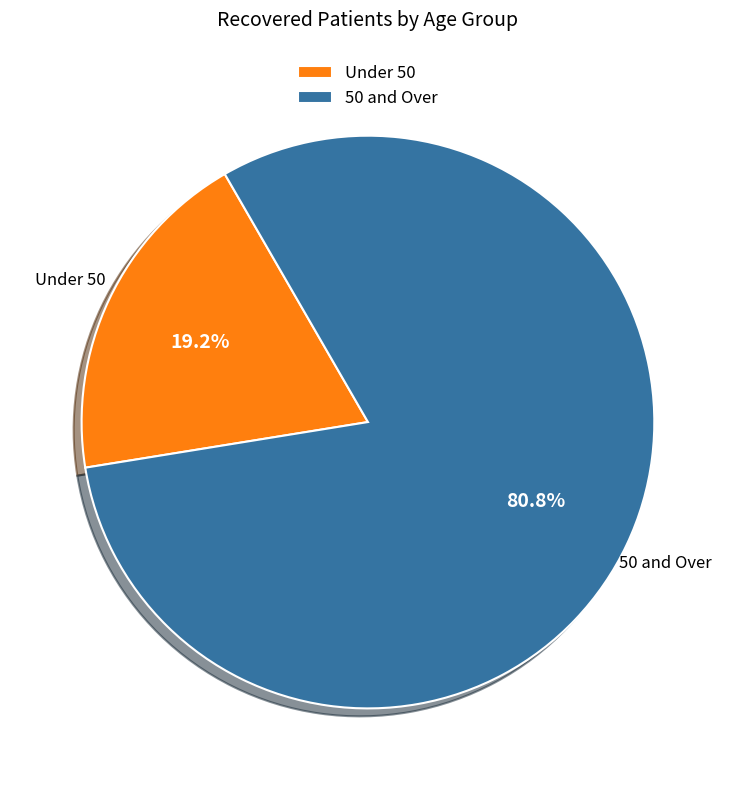

Does Under 50 represent more than half of the total?

No